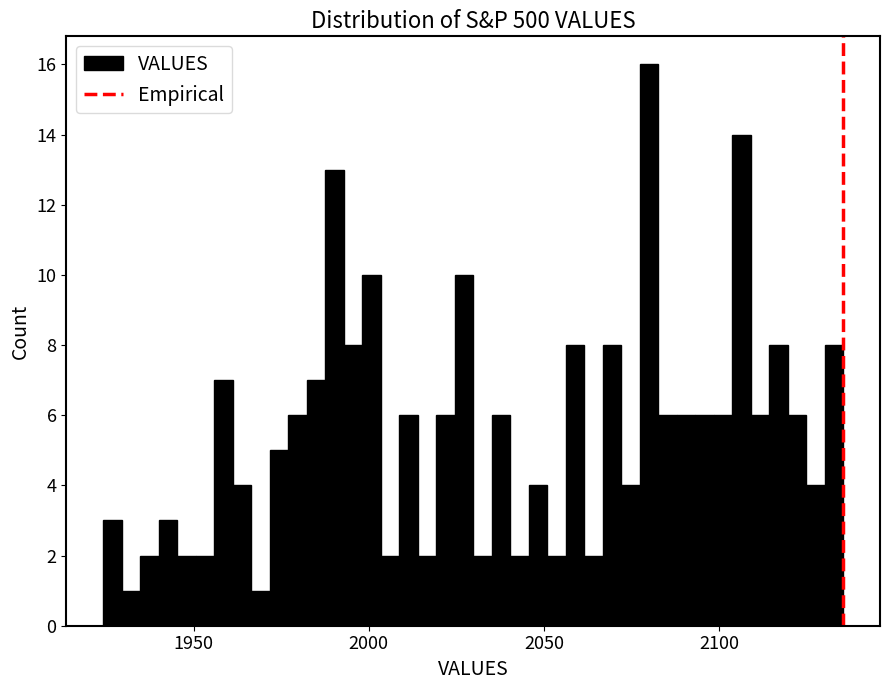

Around what value on the x-axis is the tallest bar? Give the approximate position of its centre, as read against the axis.

2080